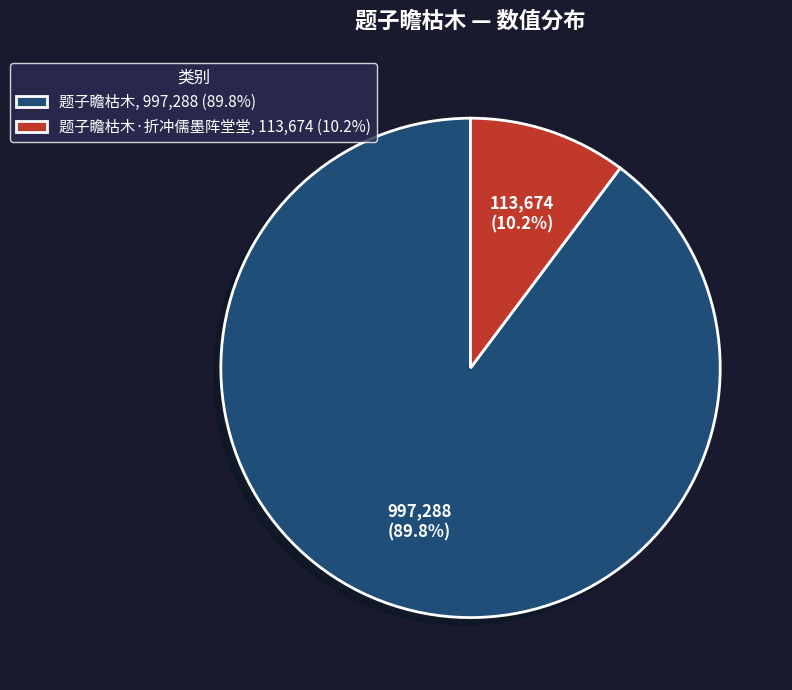

What percentage is NOT represented by 题子瞻枯木, 997,288 (89.8%)?

10.2%